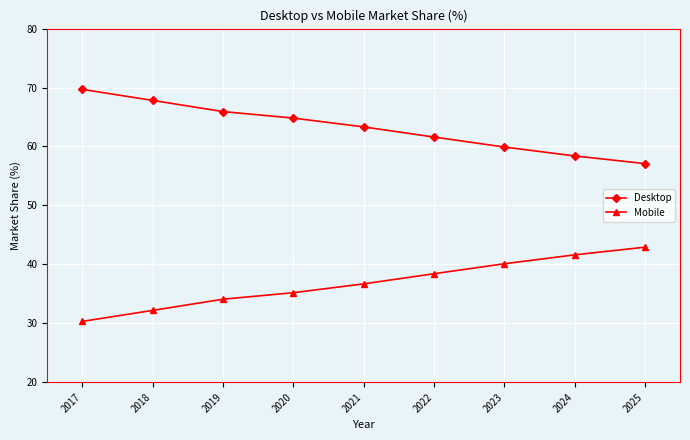

How many lines are shown in the chart?

2